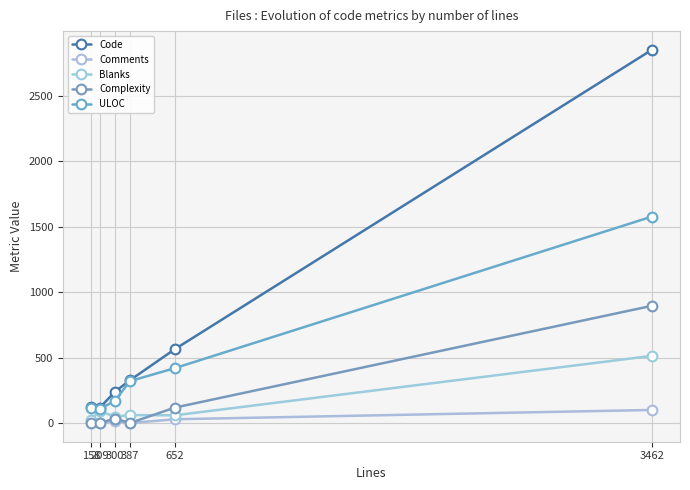

How many lines are shown in the chart?

5